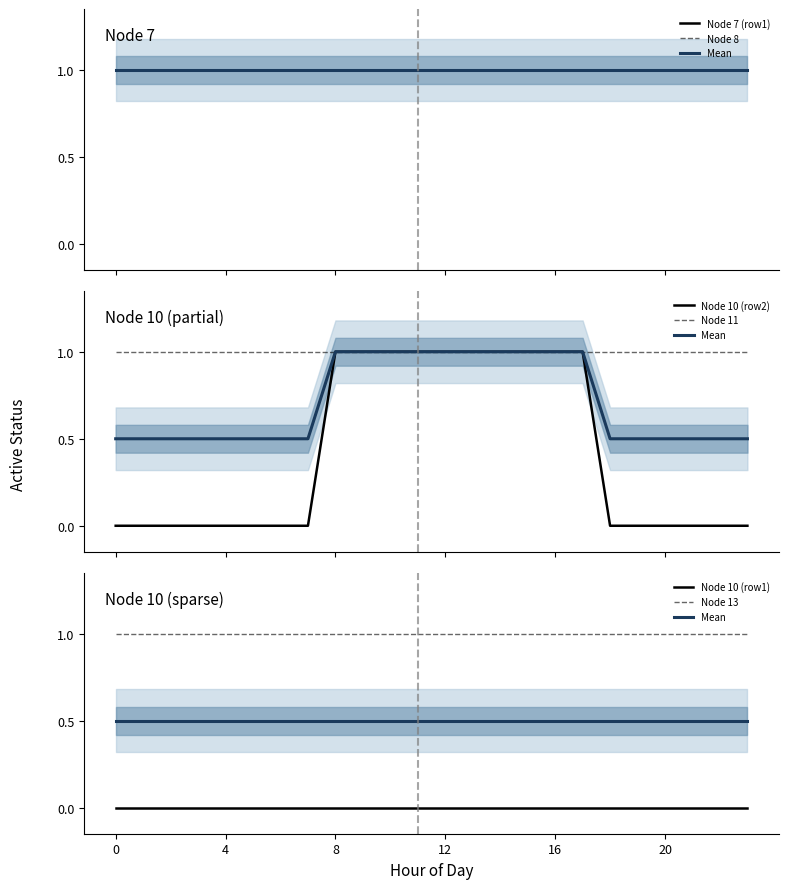

Is it true that Node 10 (row1) equals 0 at 23?

True